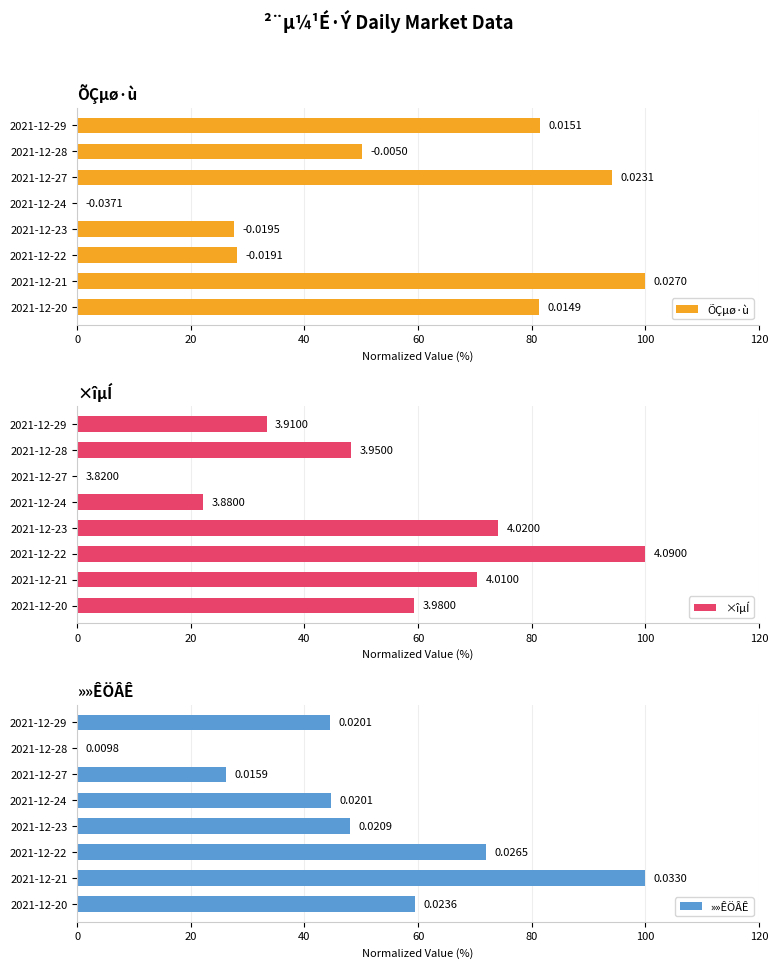

What is the sum of all ÕÇµø·ù values?

462.6